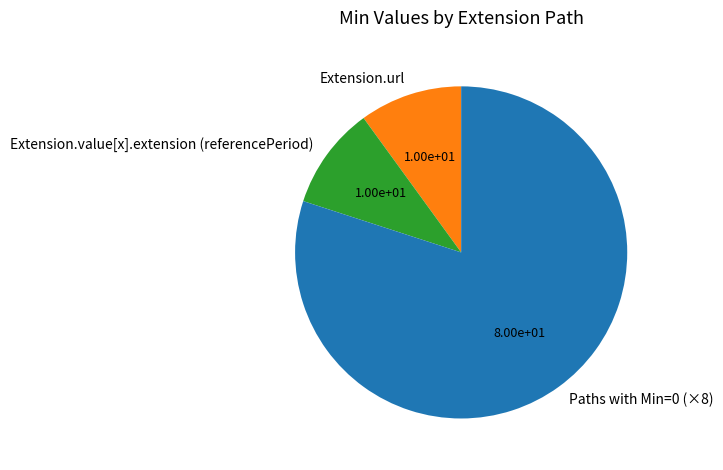

How many segments does this pie chart have?

3